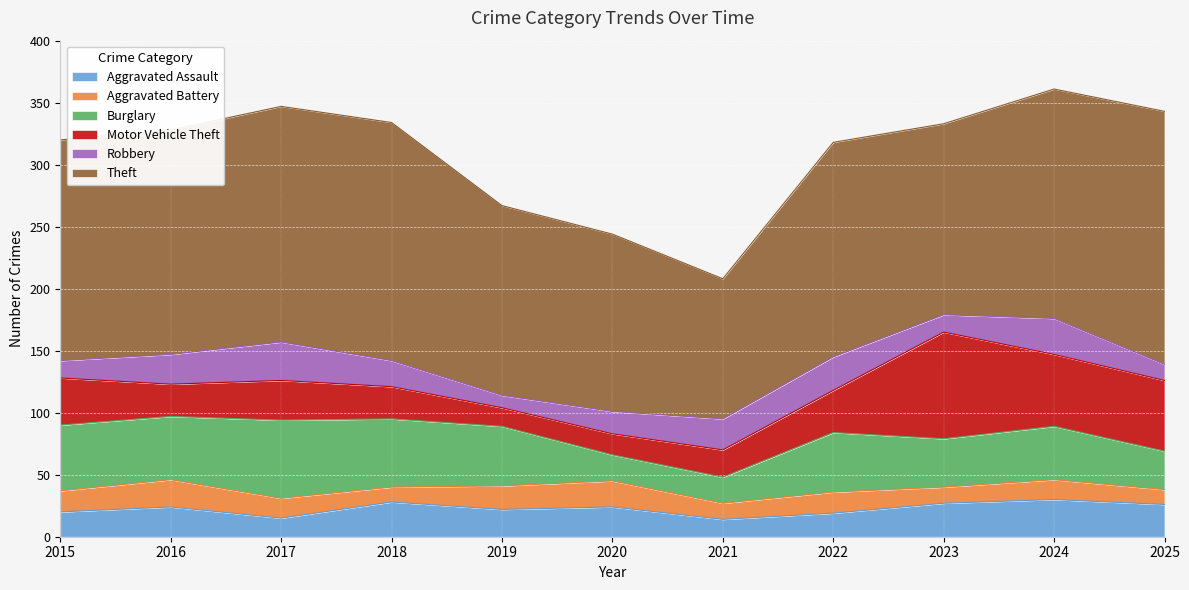

At how many categories does at least one series exceed 15?

11